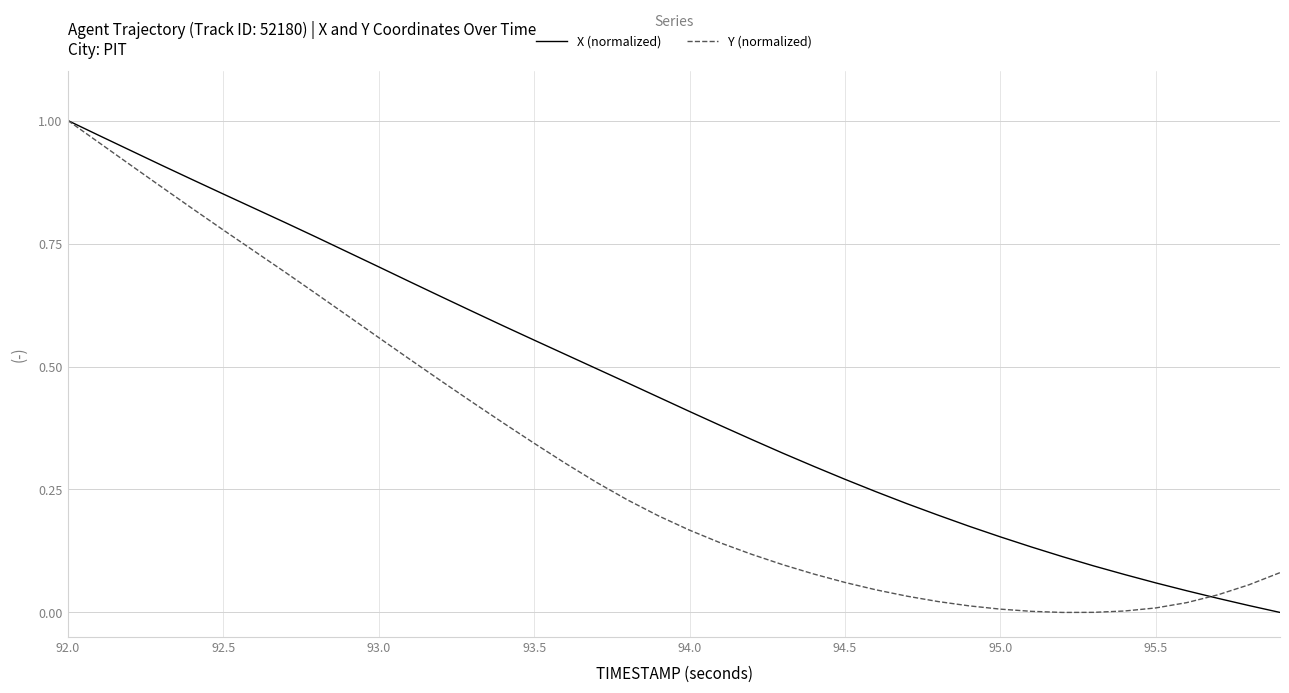

Rank the series by their average value, from lowest to highest.

Y (normalized), X (normalized)